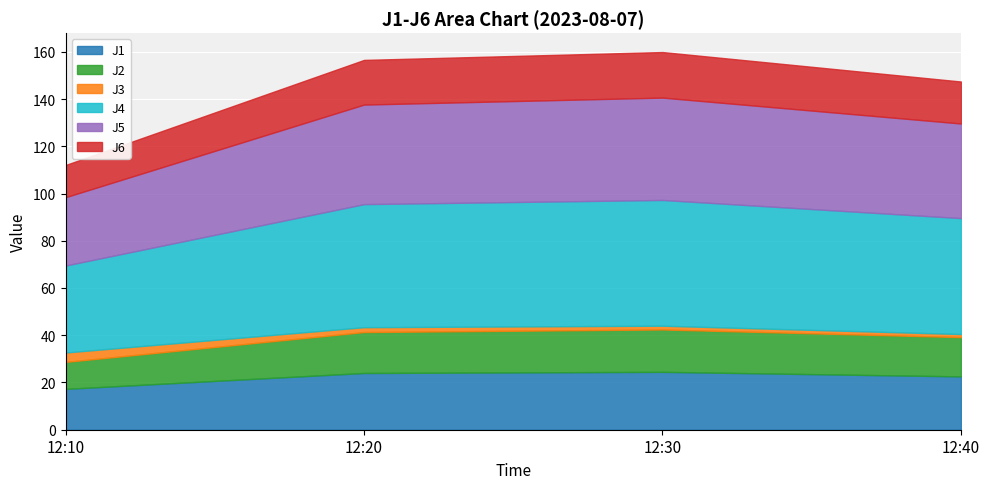

Where is J6 nearest to the value 16?

12:40